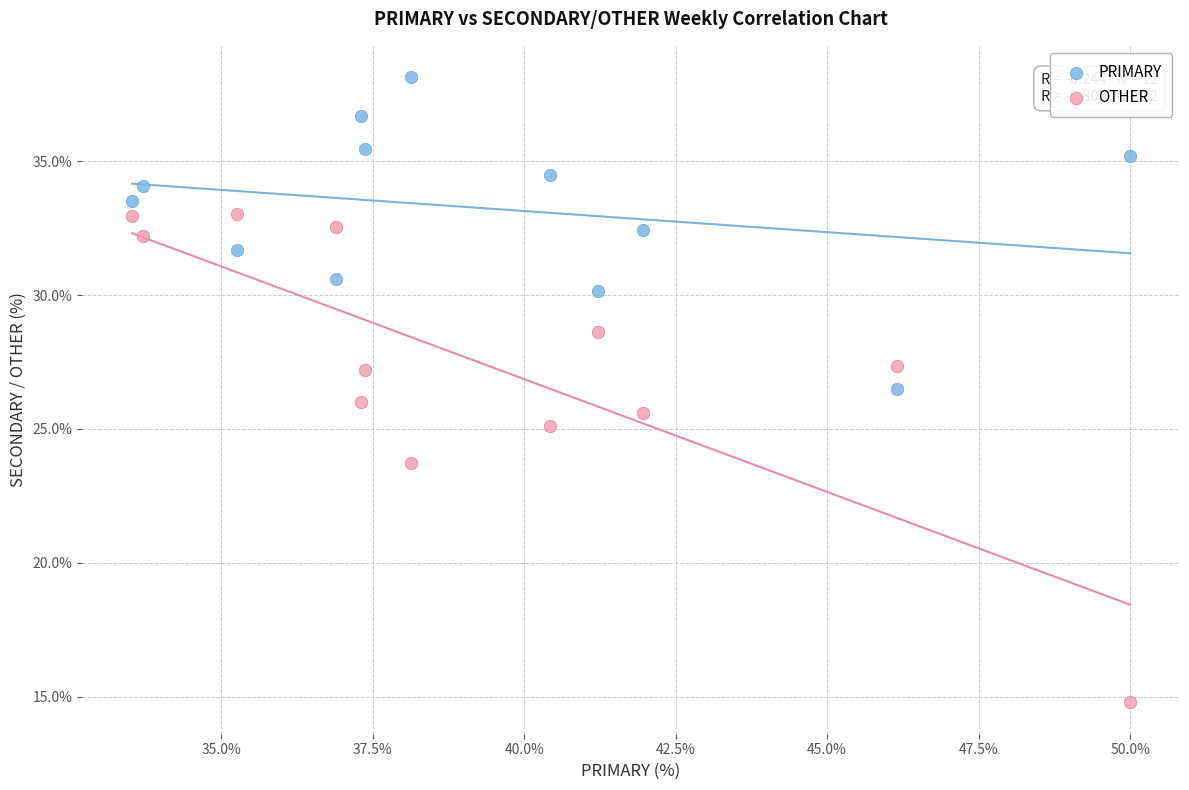

Which series contains the highest Y value?

PRIMARY